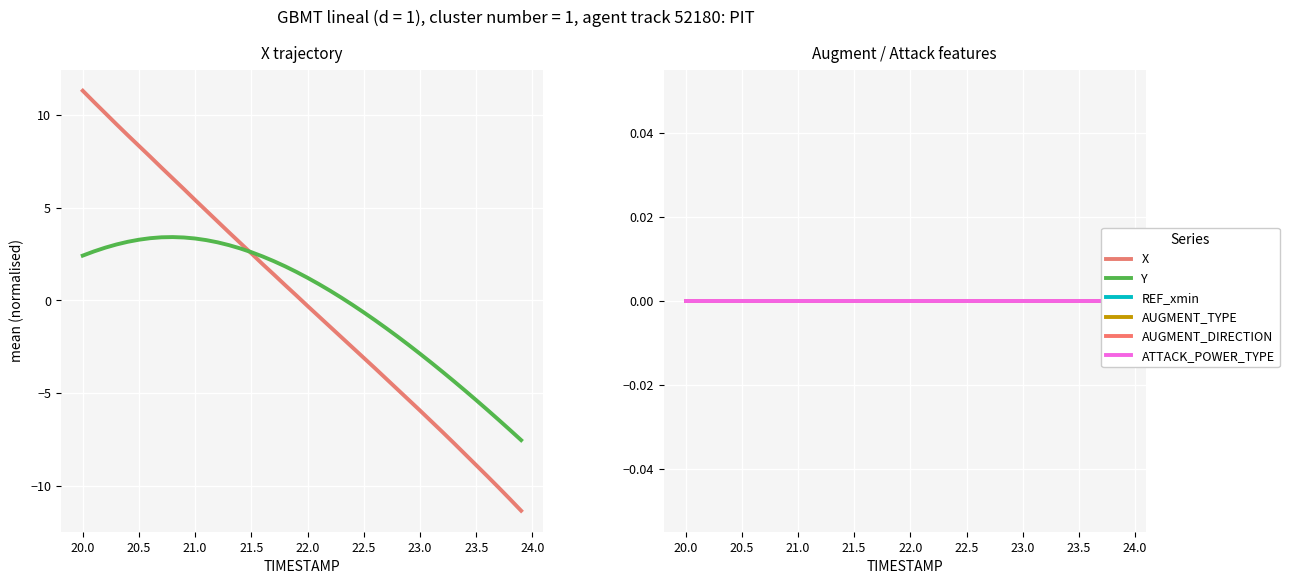

How many data points does each series have?

40